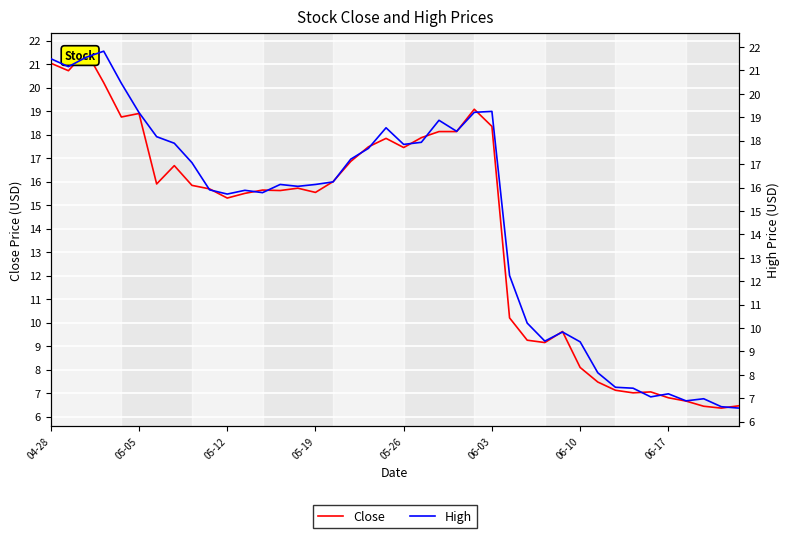

Is this an area chart (filled region under the line)?

No